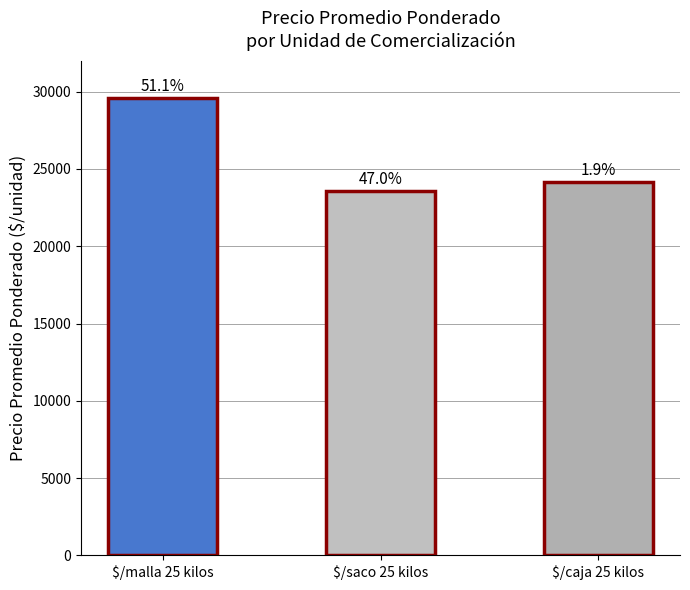

The value at $/malla 25 kilos is 29608. True or false?

True